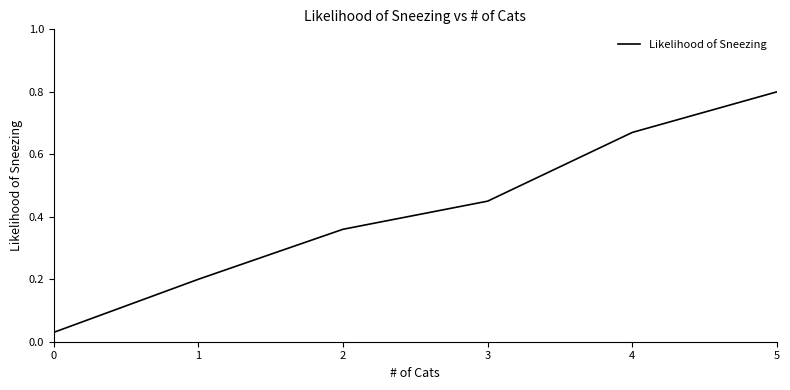

What is the difference between the maximum and minimum values?

0.8